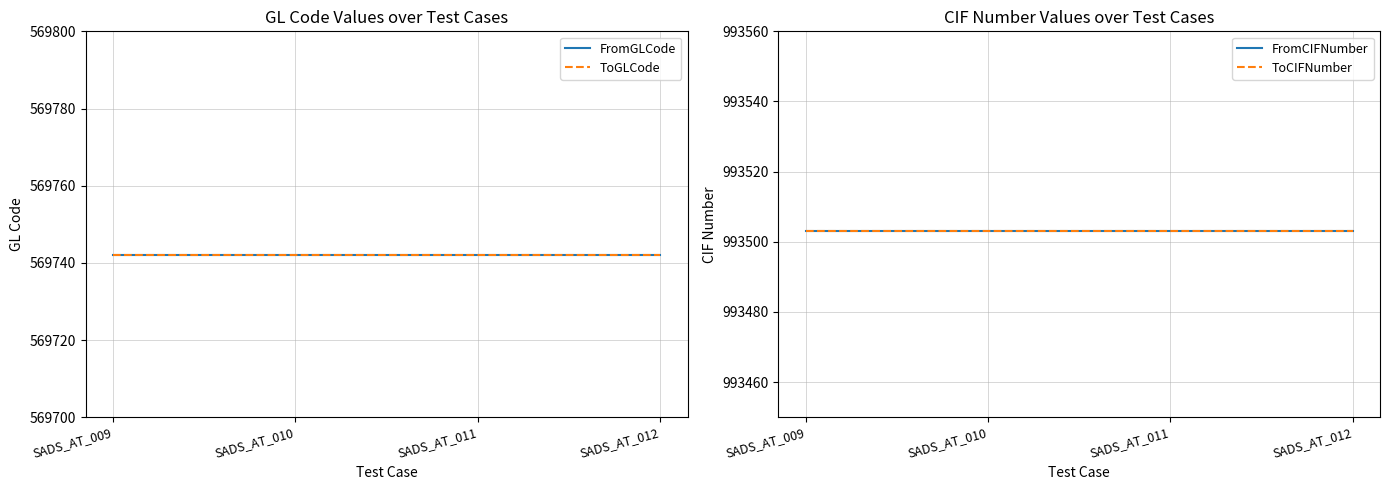

Which category has the highest value in the ToCIFNumber series?

SADS_AT_009